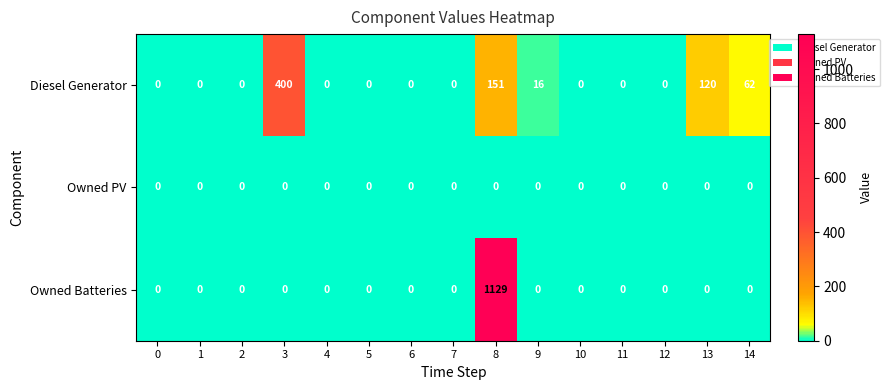

True or false: Diesel Generator has a value of 0 at 12.

True